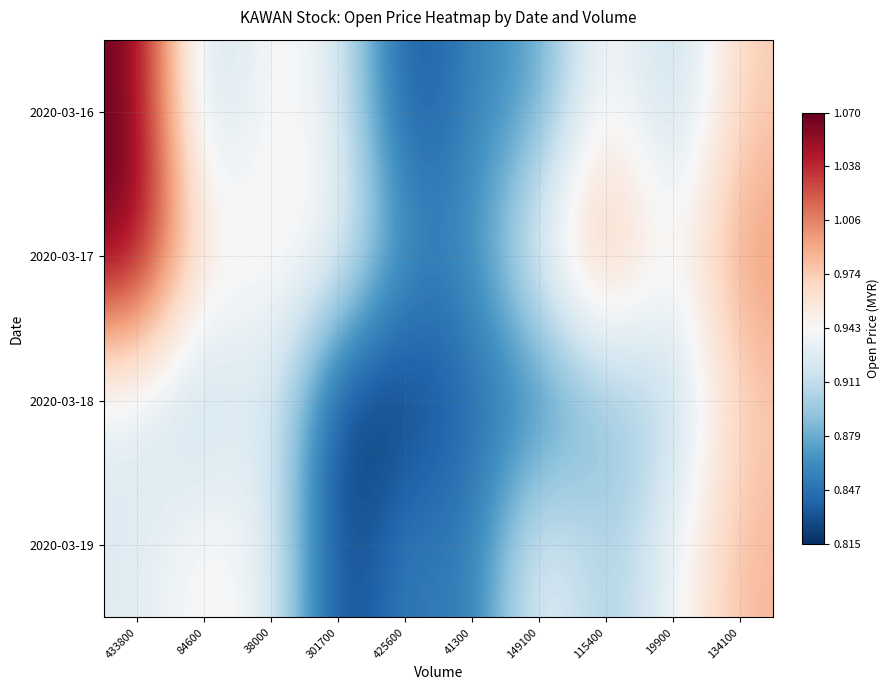

What is the spread (max minus min) of values at 149100?

0.1